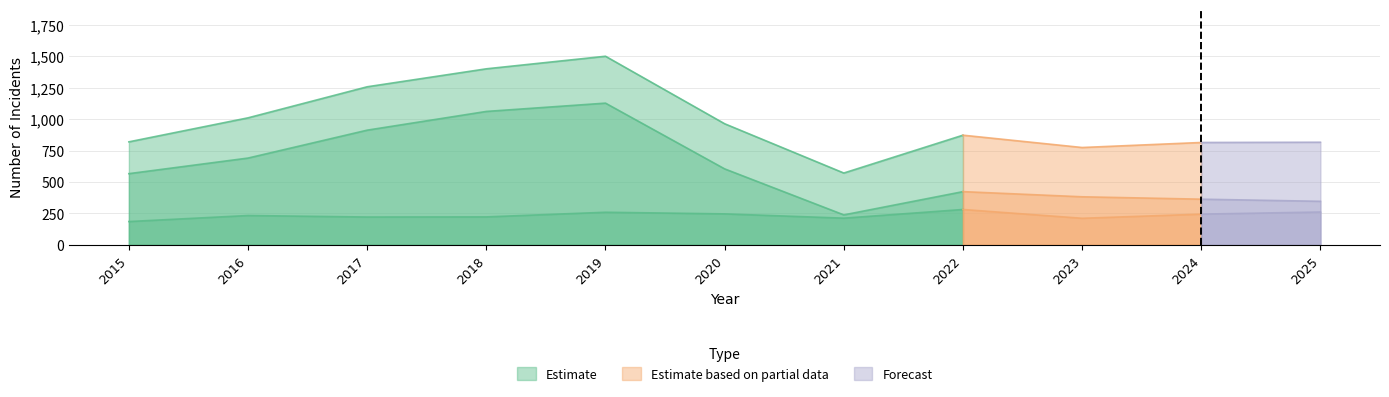

Is the value of Robbery at 2017 greater than the value of Total at 2015?

No